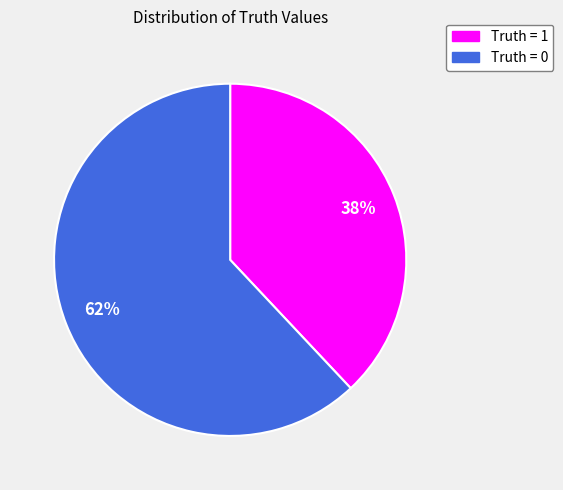

To the nearest percent, what is the average slice percentage?

50%